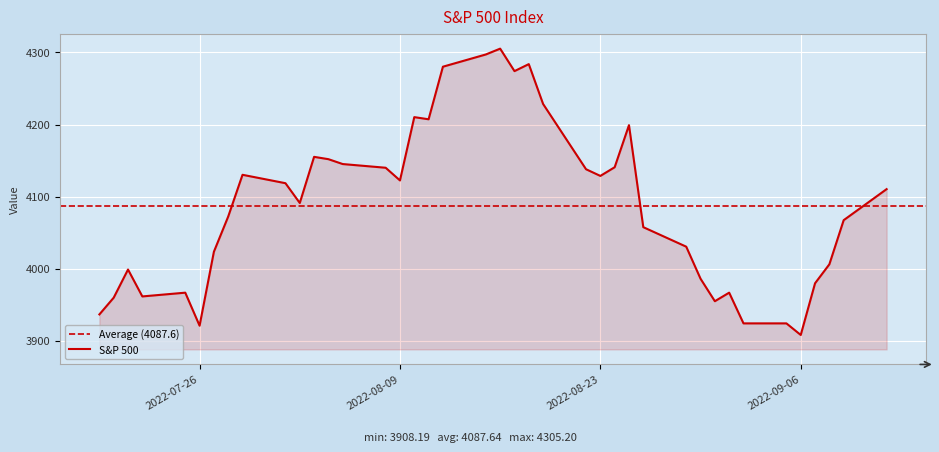

Reading right to left, what are all the values shown in this chart?

4110.4	4067.4	4006.2	3979.9	3908.2	3924.3	3924.3	3966.8	3955.0	3986.2	4030.6	4057.7	4199.1	4140.8	4128.7	4138.0	4228.5	4283.7	4274.0	4305.2	4297.1	4280.1	4207.3	4210.2	4122.5	4140.1	4145.2	4151.9	4155.2	4091.2	4118.6	4130.3	4072.4	4023.6	3921.1	3966.8	3961.6	3998.9	3959.9	3936.7